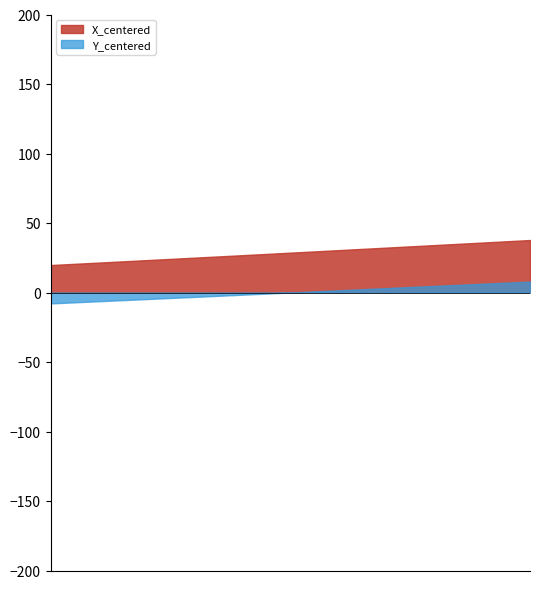

True or false: X_centered and Y_centered cross at least once.

False